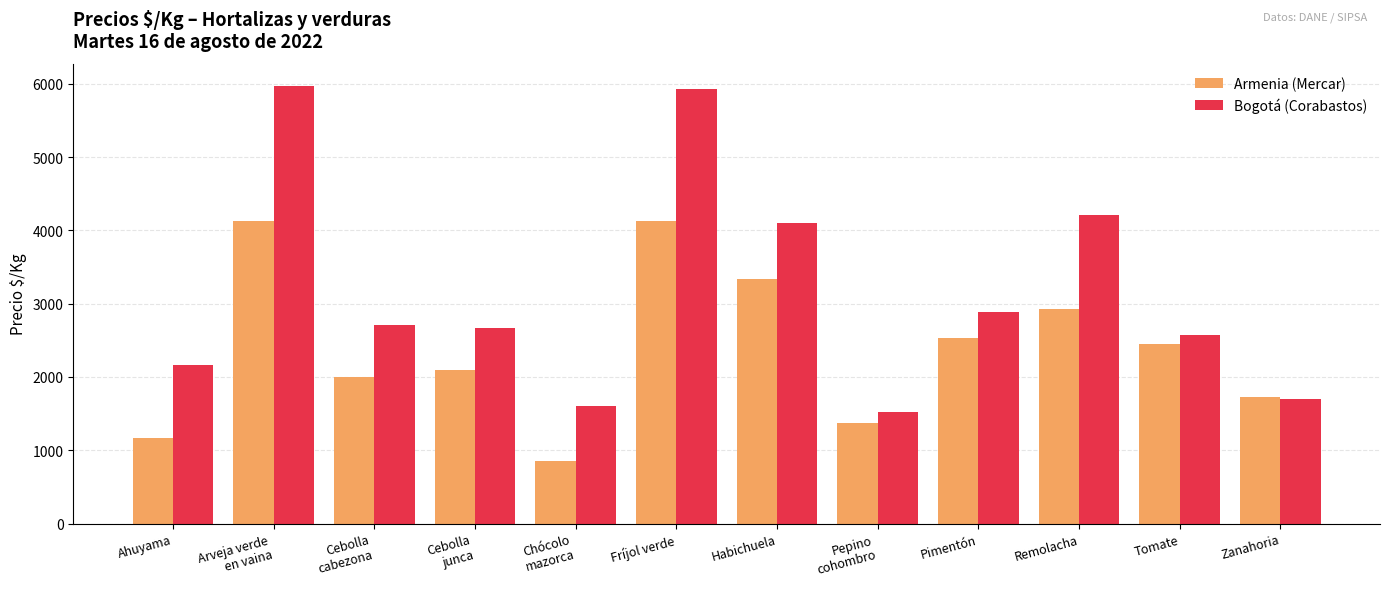

At which category does the chart reach its minimum across all series?

Chócolo
mazorca